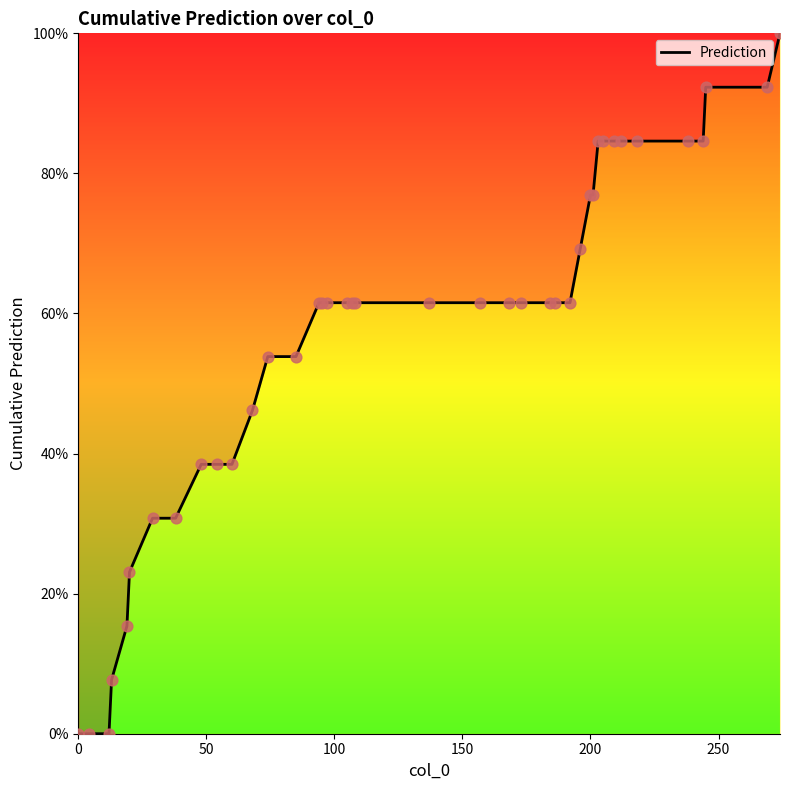

What is the difference between the maximum and minimum values?

100.0